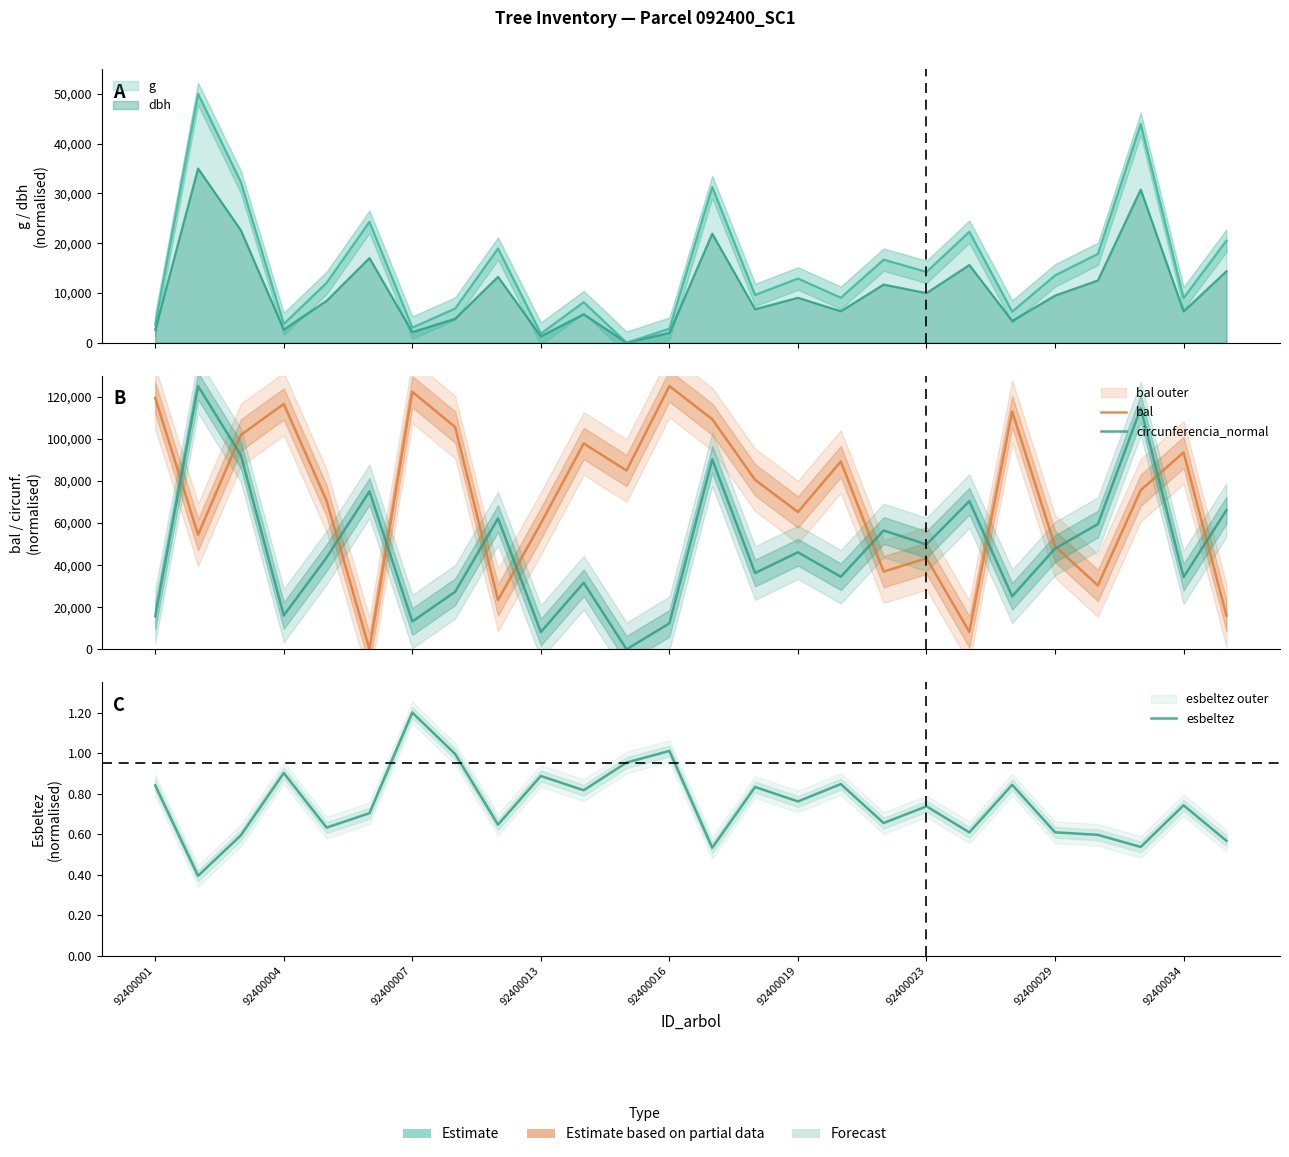

What position from the right is 92400023?

8